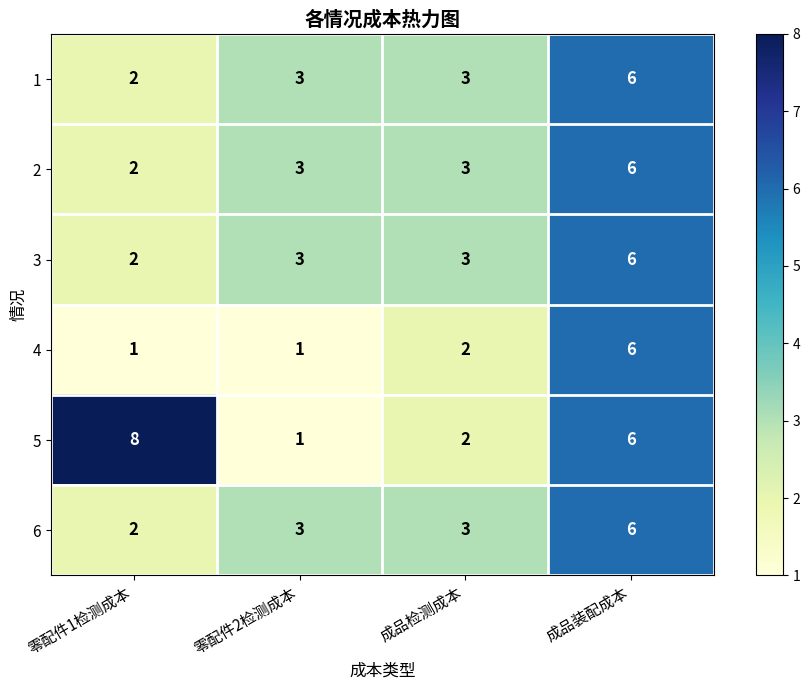

Rank the categories by 5 value from lowest to highest.

零配件2检测成本, 成品检测成本, 成品装配成本, 零配件1检测成本